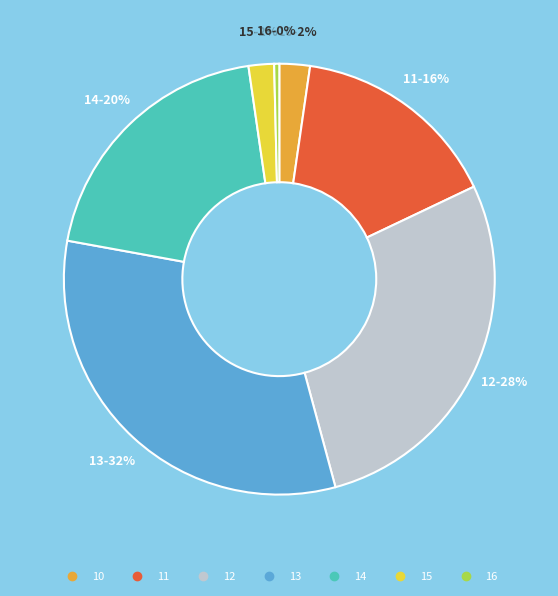

What is the smallest slice in the pie chart?

16